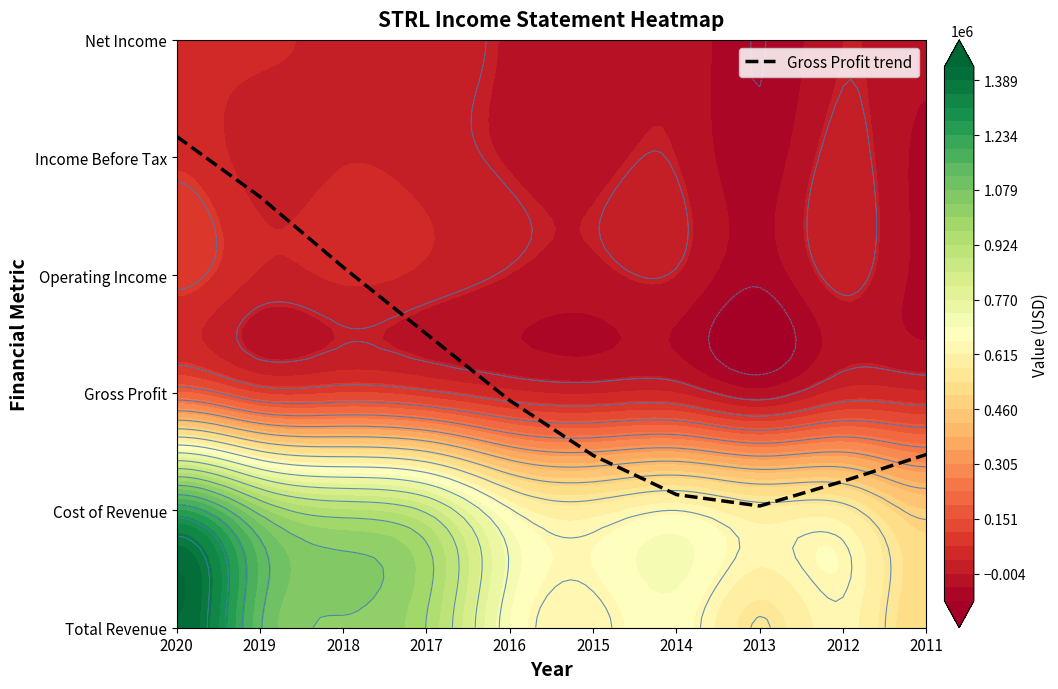

The chart shows a value of 1.2 at 2012. True or false?

True